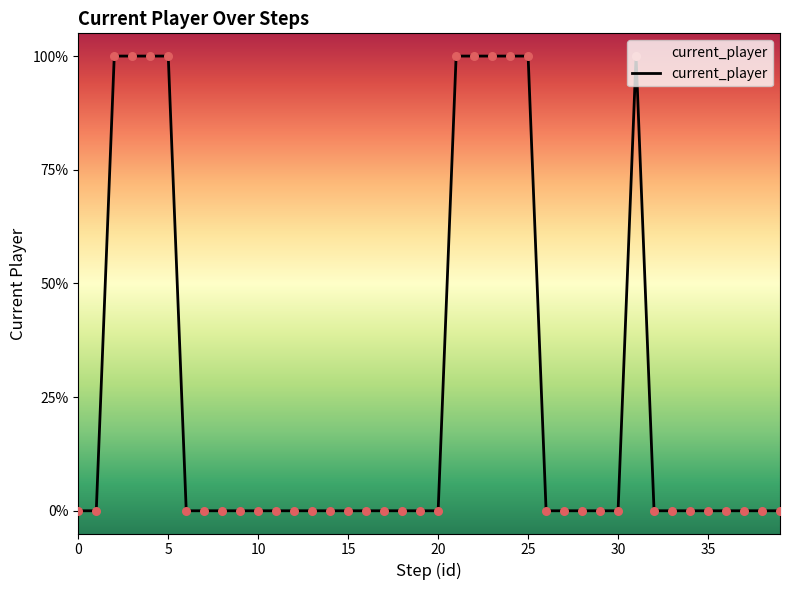

Does the chart have visible grid lines?

No